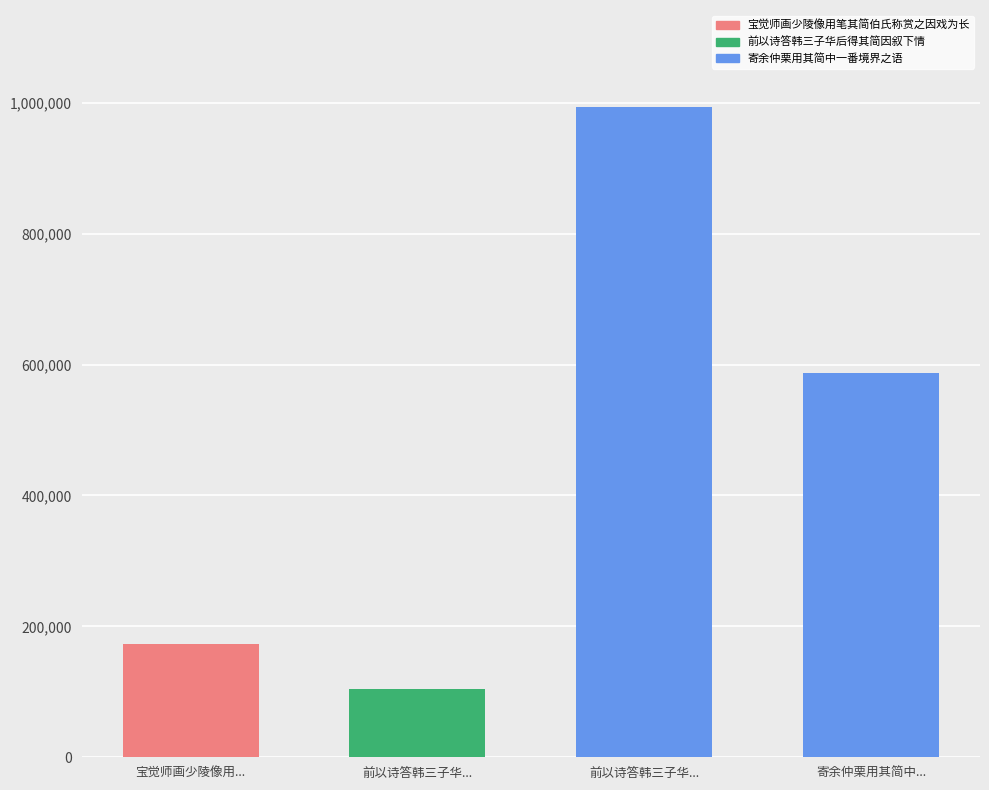

Reading left to right, what are all the values shown in this chart?

宝觉师画少陵像用...=173030	前以诗答韩三子华...=104974	前以诗答韩三子华...=992677	寄余仲栗用其简中...=587241